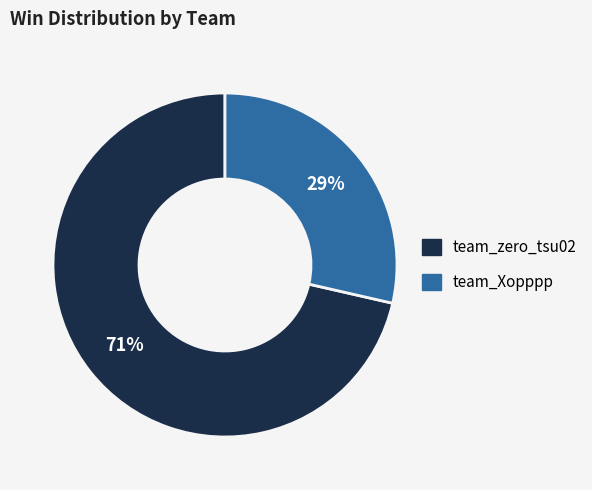

Rank the categories by value from highest to lowest.

team_zero_tsu02, team_Xopppp